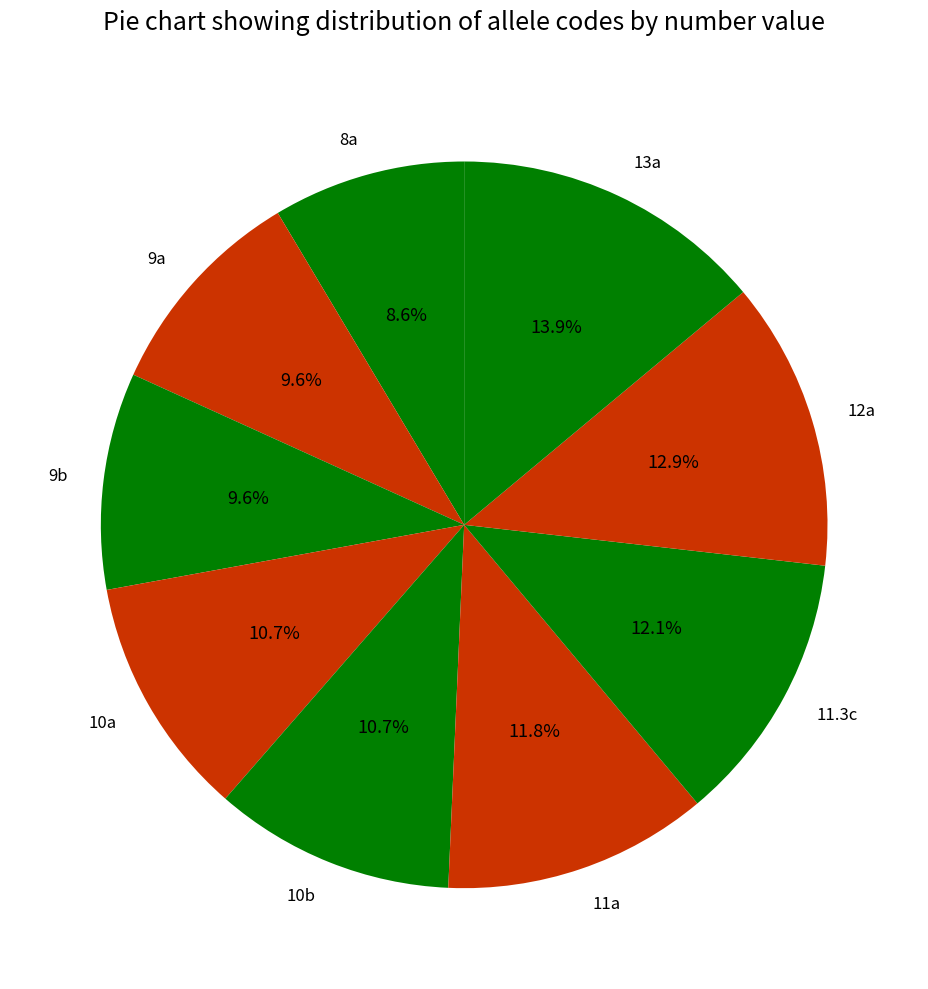

To the nearest percent, what is the combined percentage of 9b and 9a?

19%